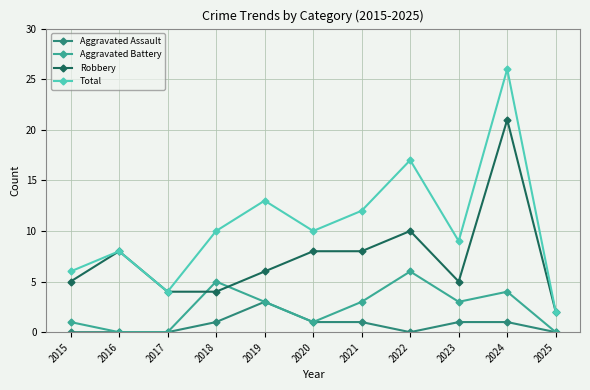

Read the Total value at 2015, to the nearest 5.

5